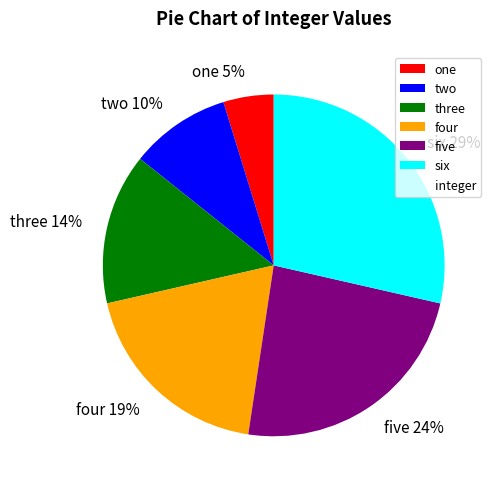

Approximately how many times larger is the value at three compared to six?

0.5